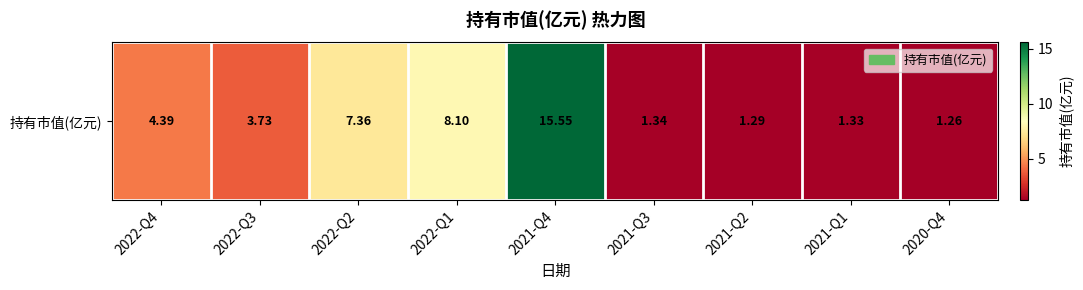

What is the change in value from 2022-Q3 to 2020-Q4?

-2.5